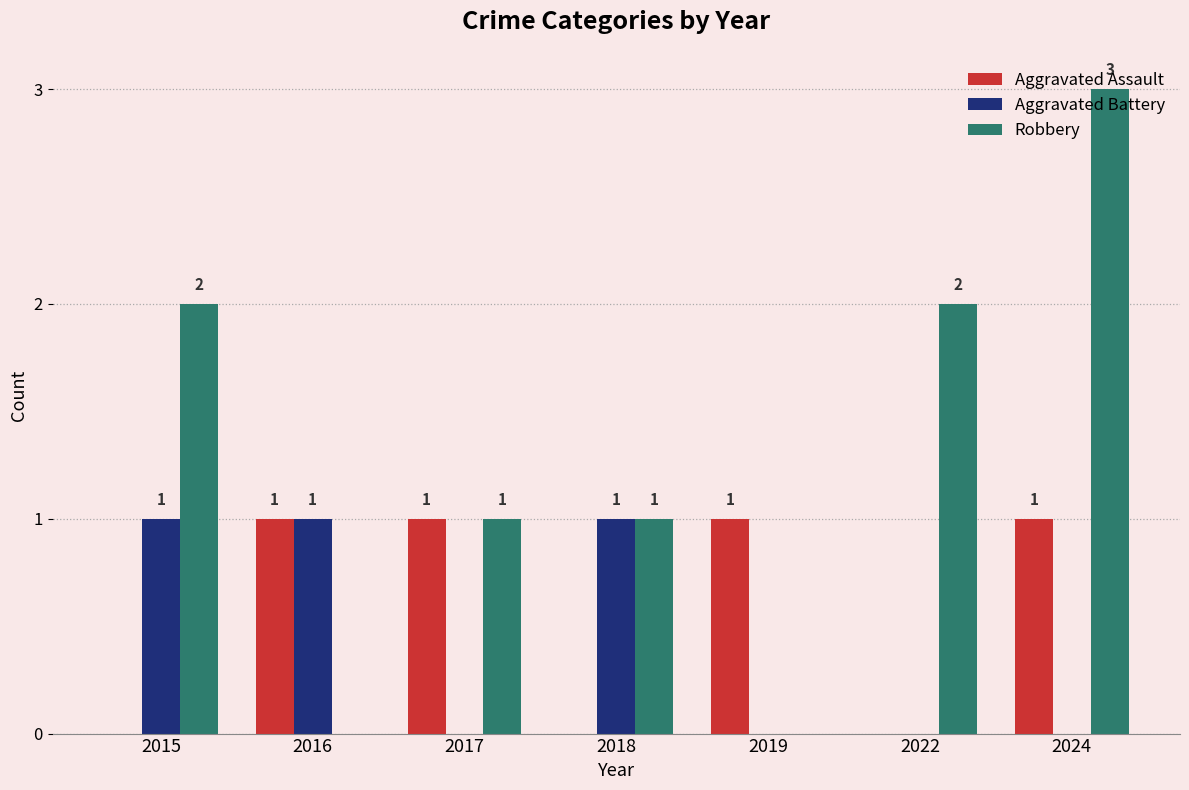

How many groups of bars are there?

7